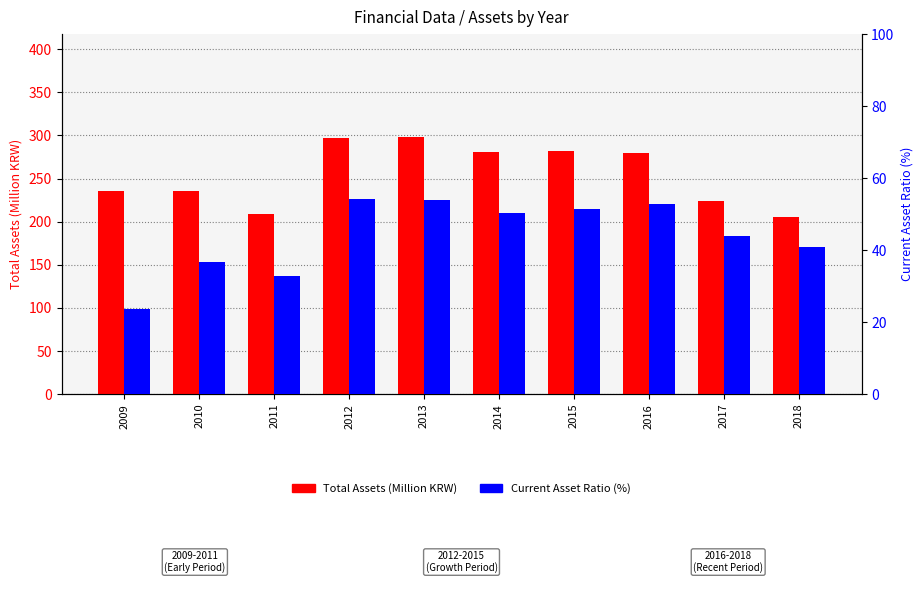

At which label does Total Assets (M) first exceed 280?

2012